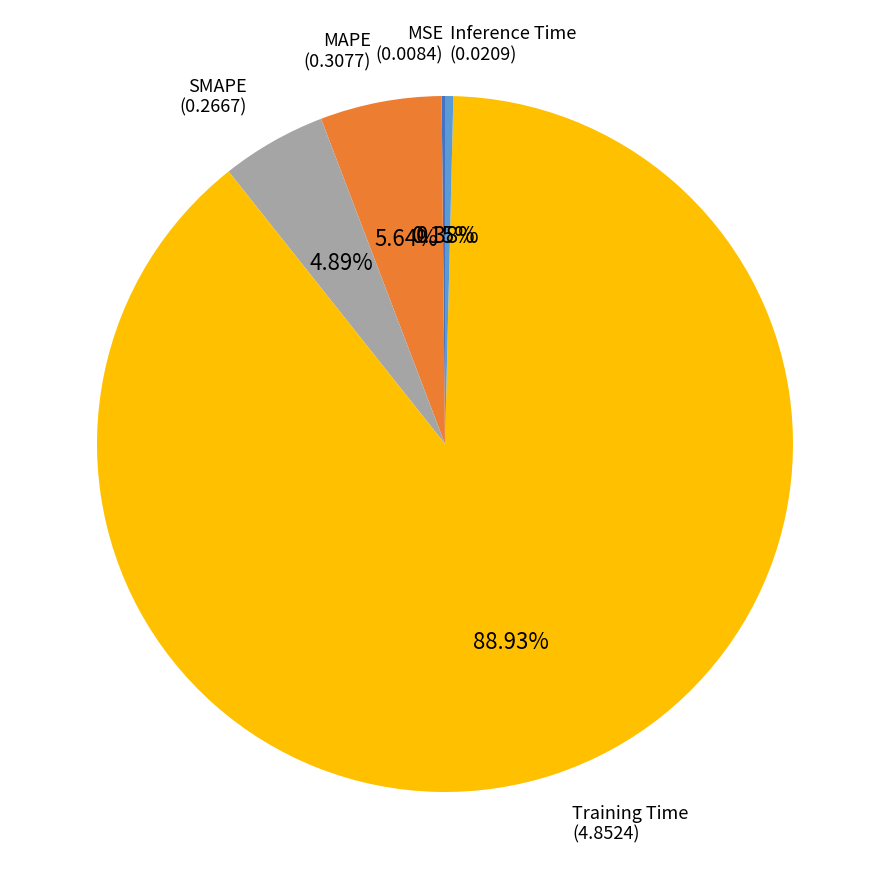

Is there a majority slice in this chart?

Yes